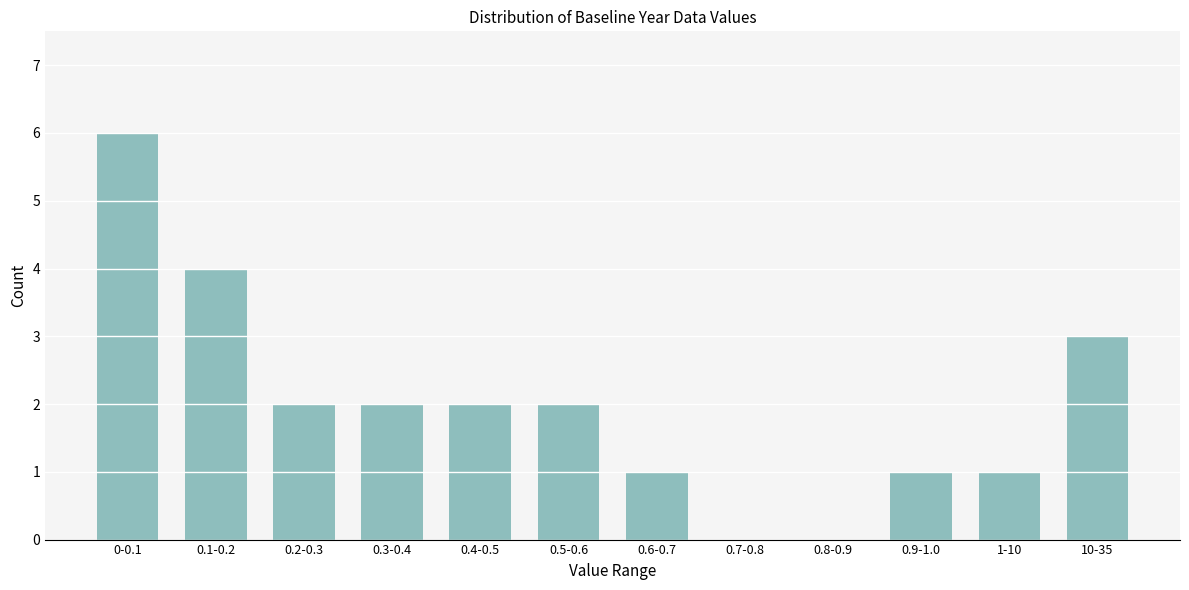

Reading right to left, transcribe all the data shown in this chart.

10-35=3	1-10=1	0.9-1.0=1	0.8-0.9=0	0.7-0.8=0	0.6-0.7=1	0.5-0.6=2	0.4-0.5=2	0.3-0.4=2	0.2-0.3=2	0.1-0.2=4	0-0.1=6